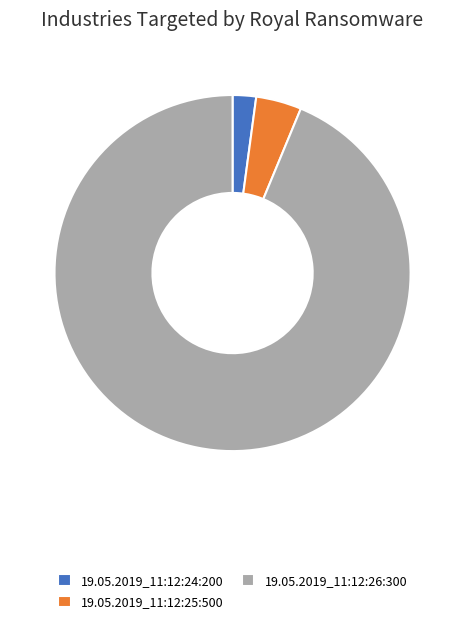

True or false: 19.05.2019_11:12:25:500 accounts for 4% of the total.

True